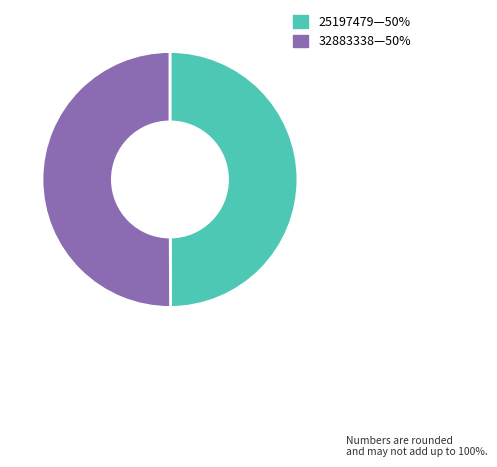

Rank the categories by value from lowest to highest.

25197479, 32883338